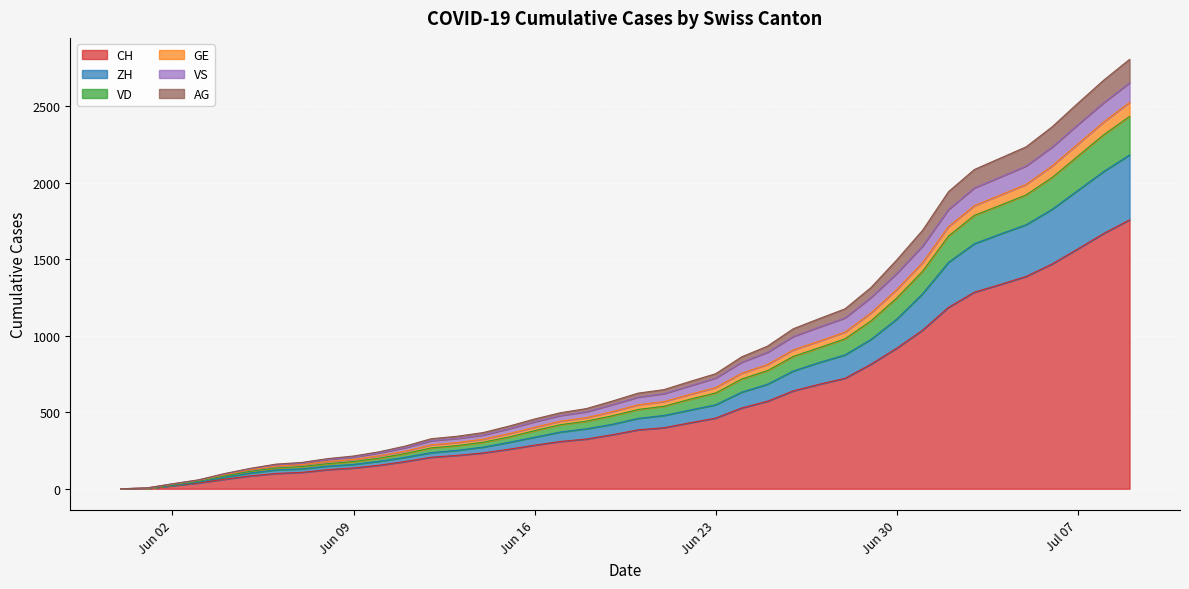

True or false: GE and CH cross at least once.

False